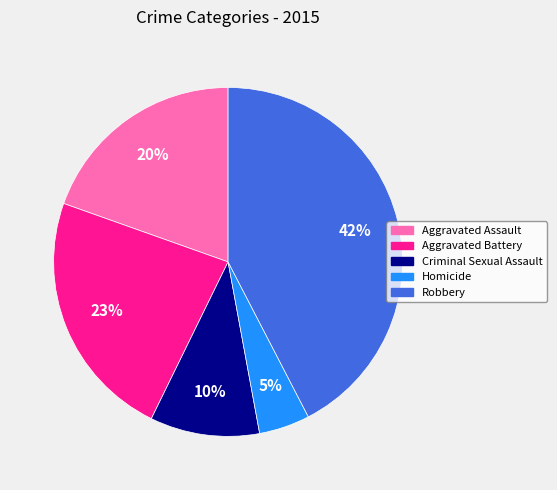

Is it true that Aggravated Assault is 20% of the pie?

True